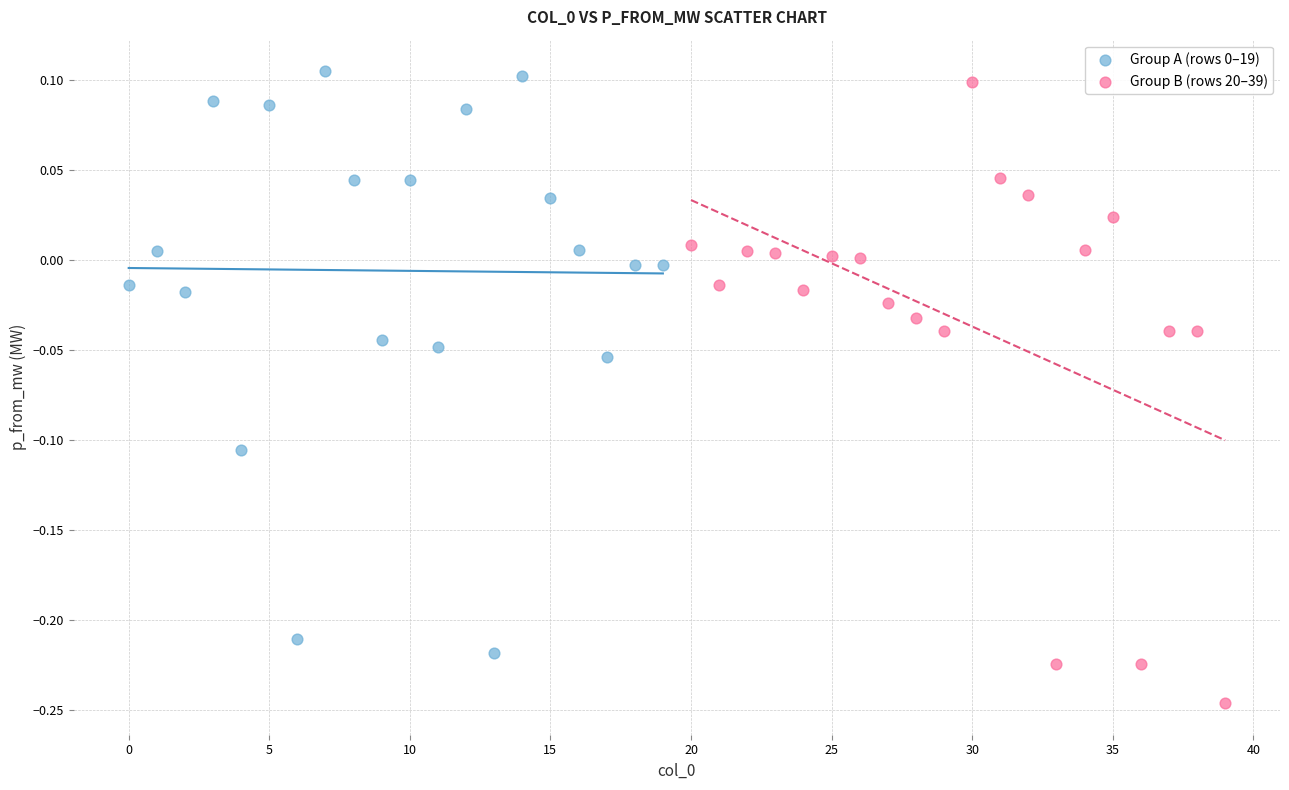

Which series contains the lowest Y value?

Group B (rows 20–39)